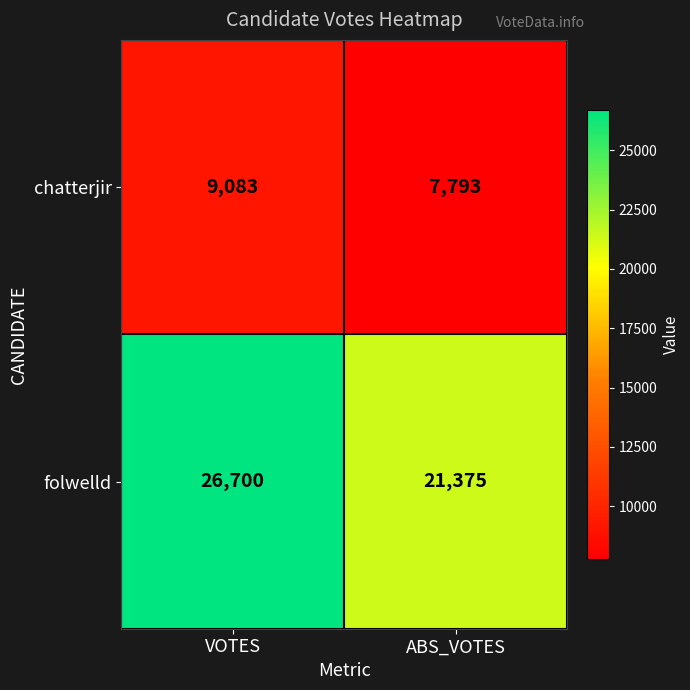

Which category has the lowest value in the chatterjir series?

ABS_VOTES